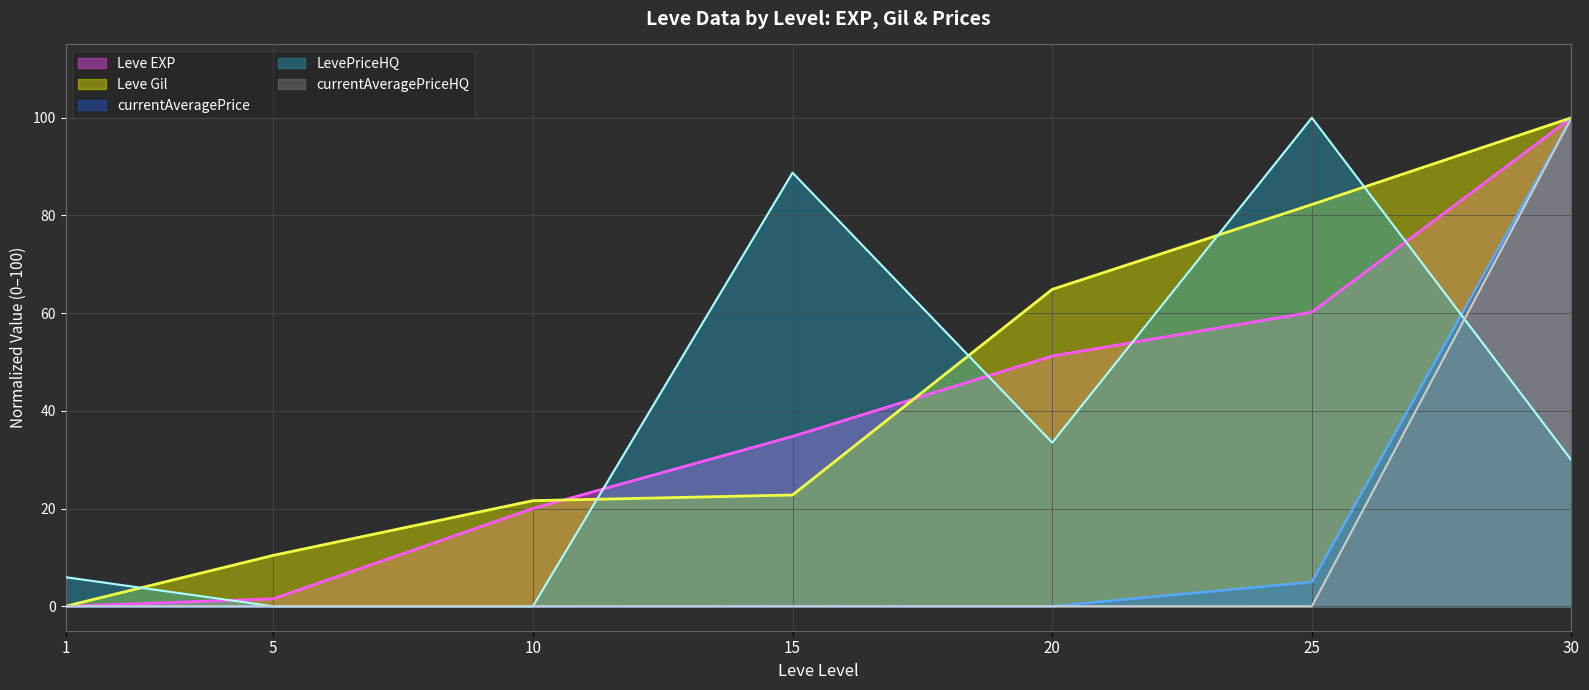

What is the difference between the Leve Gil values at 30 and 25?

17.8